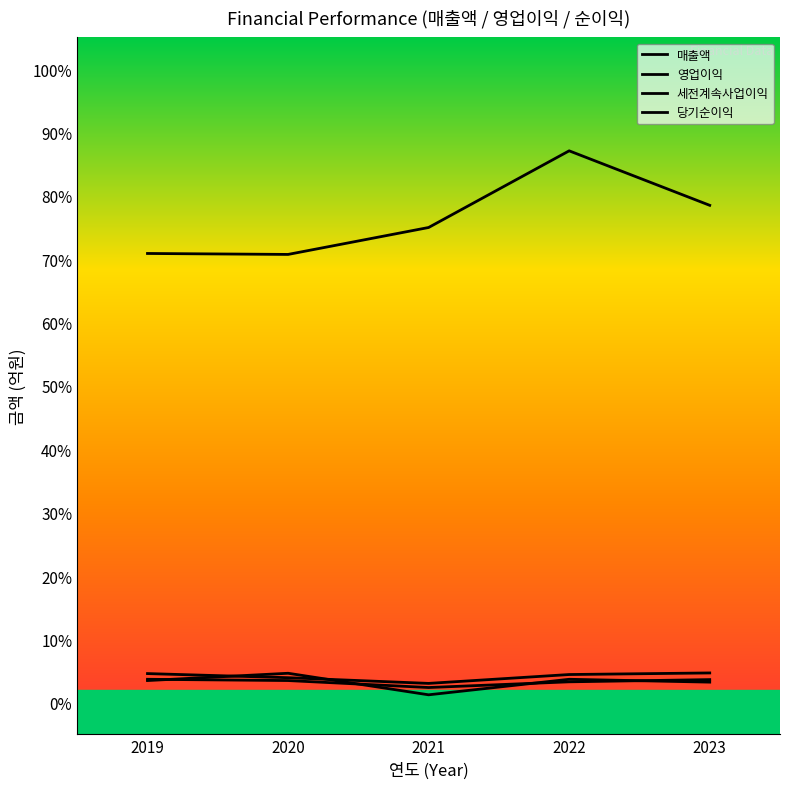

True or false: 영업이익 and 매출액 intersect in this chart.

False